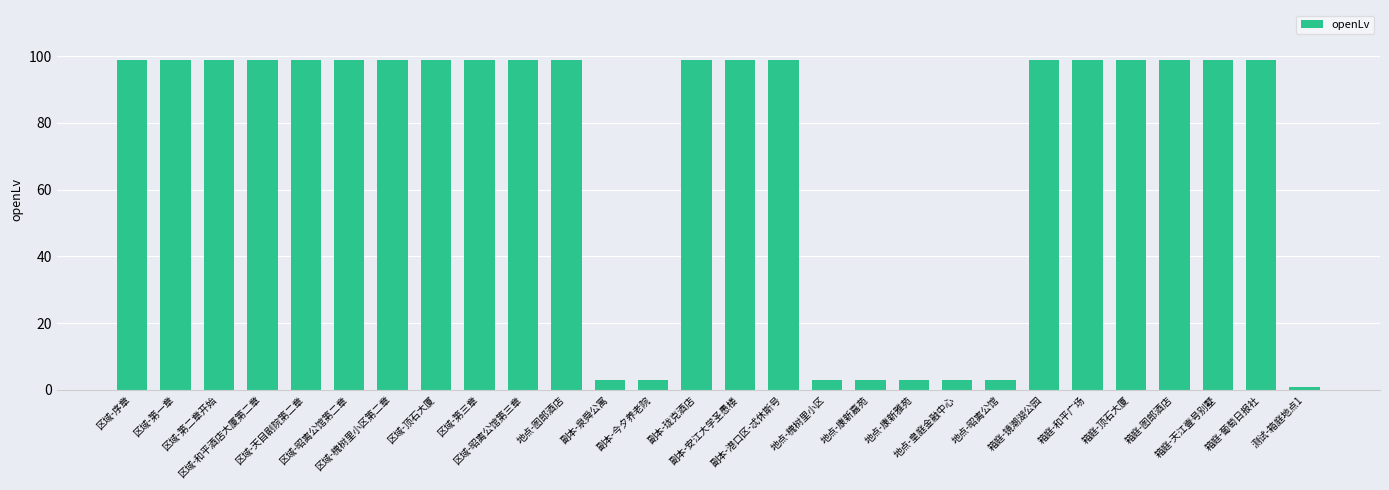

How many bars are there in total?

28